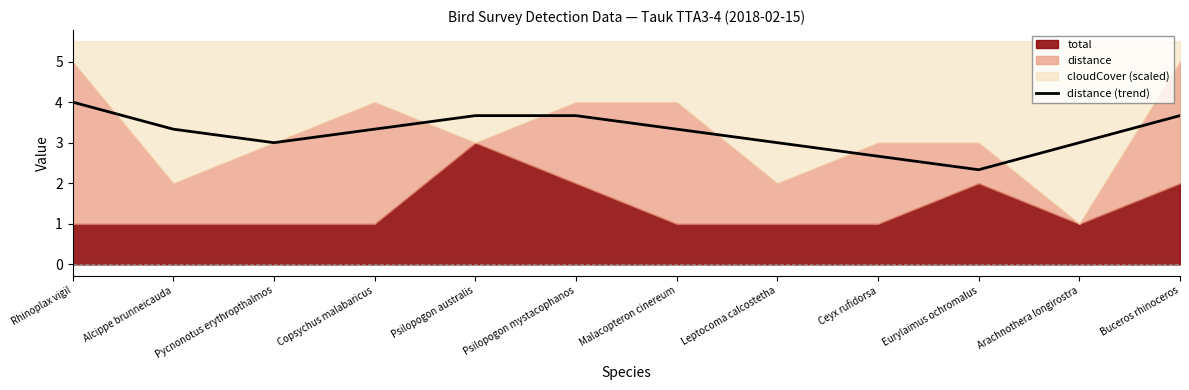

What is the approximate value of distance (trend) at Rhinoplax vigil?

4.0